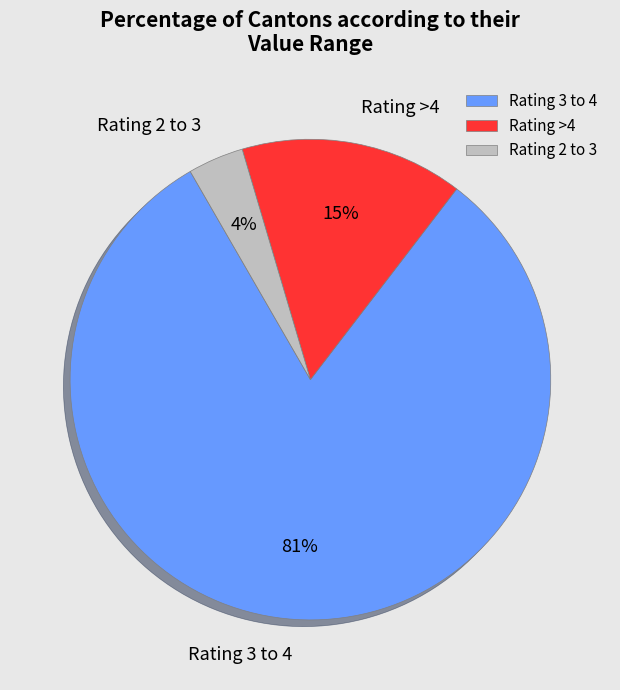

To the nearest percent, what is the combined percentage of Rating 2 to 3 and Rating >4?

19%